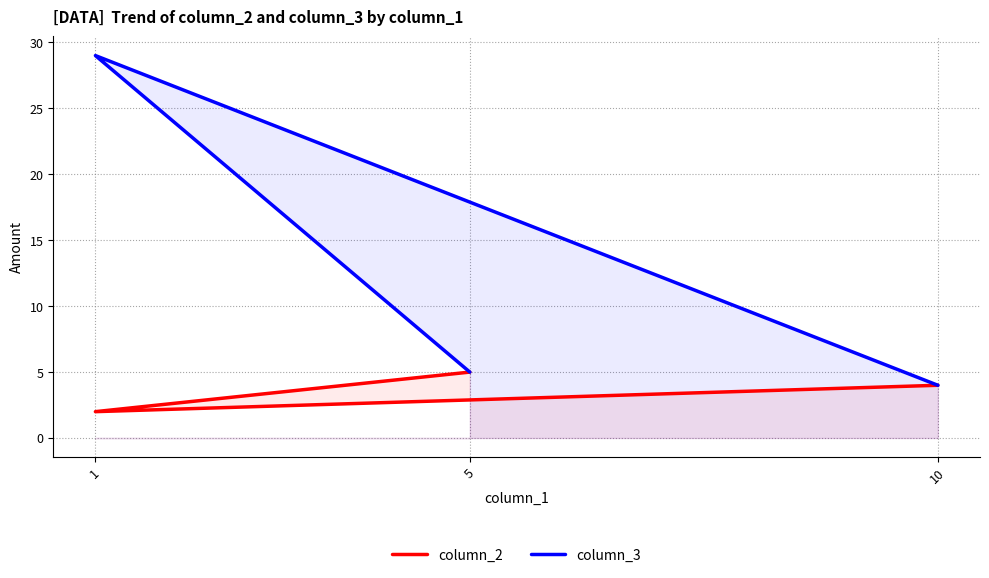

What is the difference between the maximum and minimum values in the column_3 series?

25